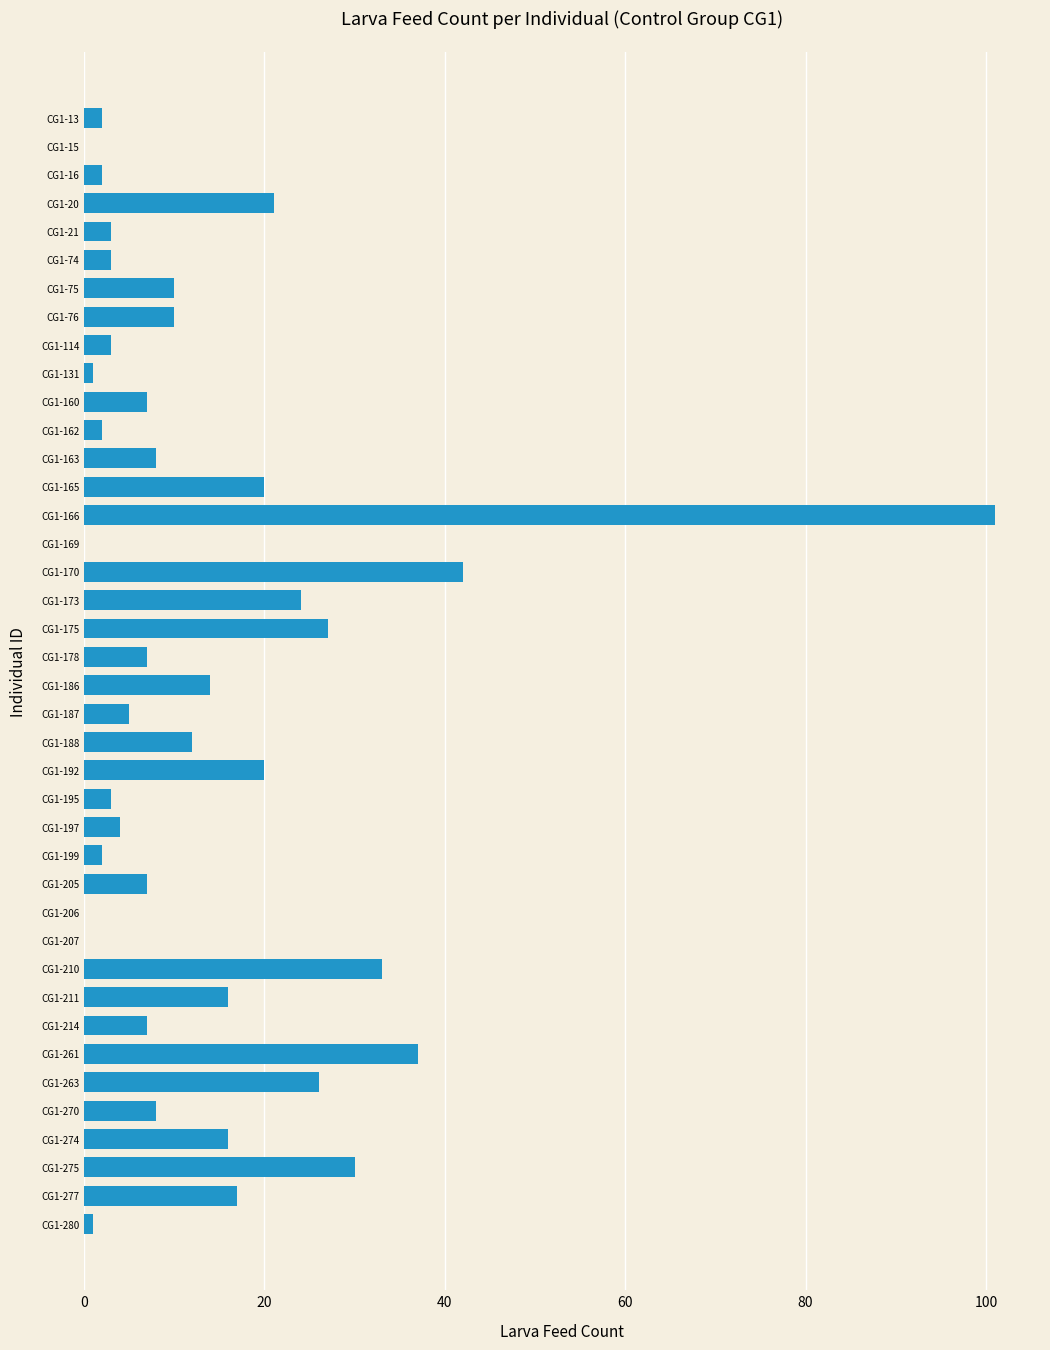

At which category does the chart reach its peak across all series?

CG1-166